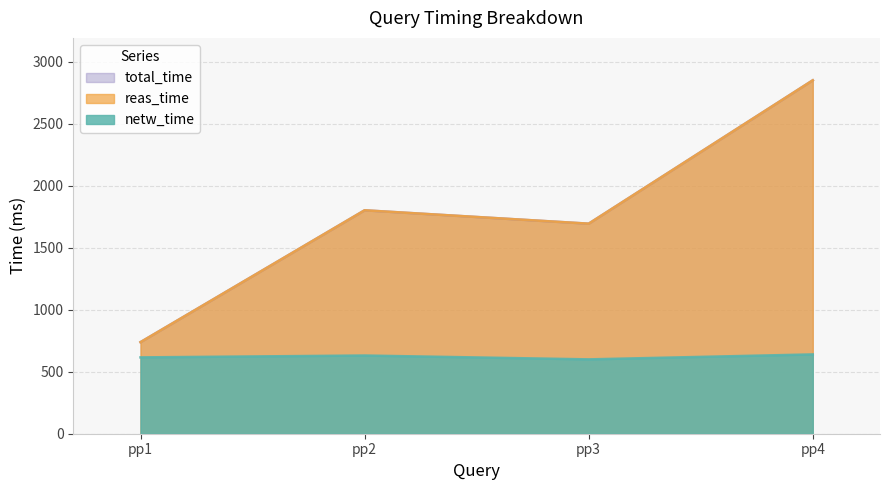

Between pp2 and pp3, which series saw the biggest shift?

reas_time